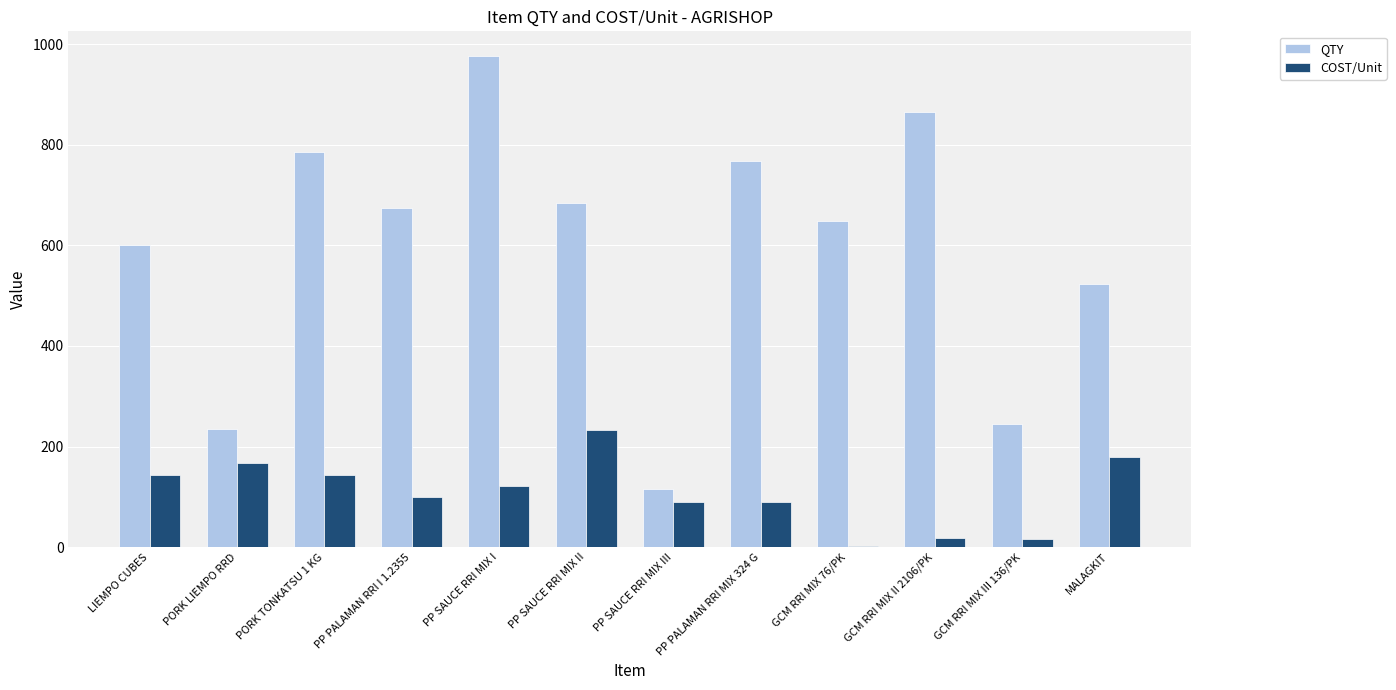

At which category is the sum across all series the highest?

PP SAUCE RRI MIX I